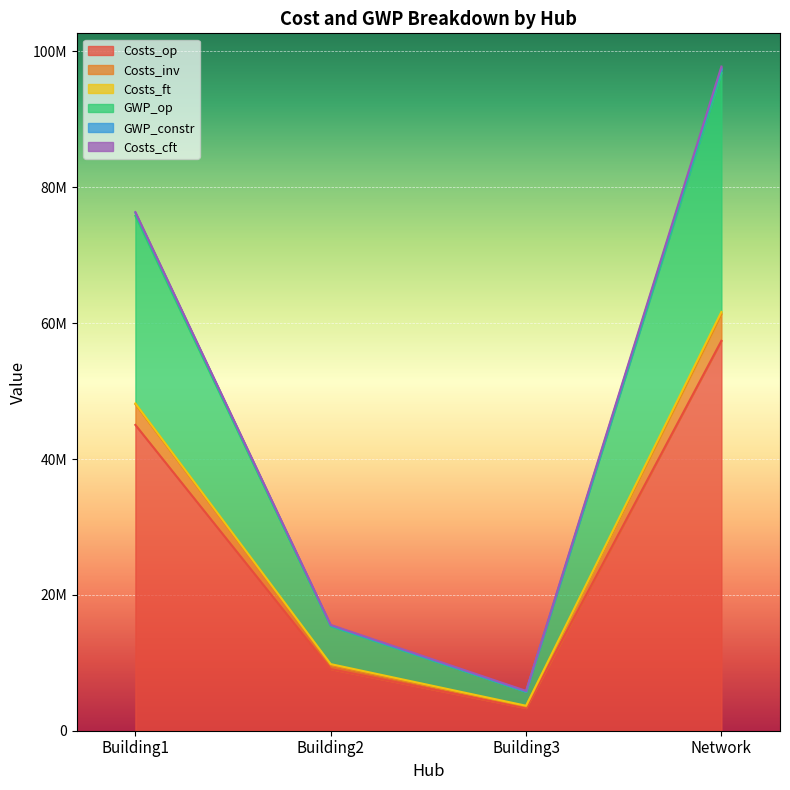

At which label is GWP_op closest to 32454879?

Building1